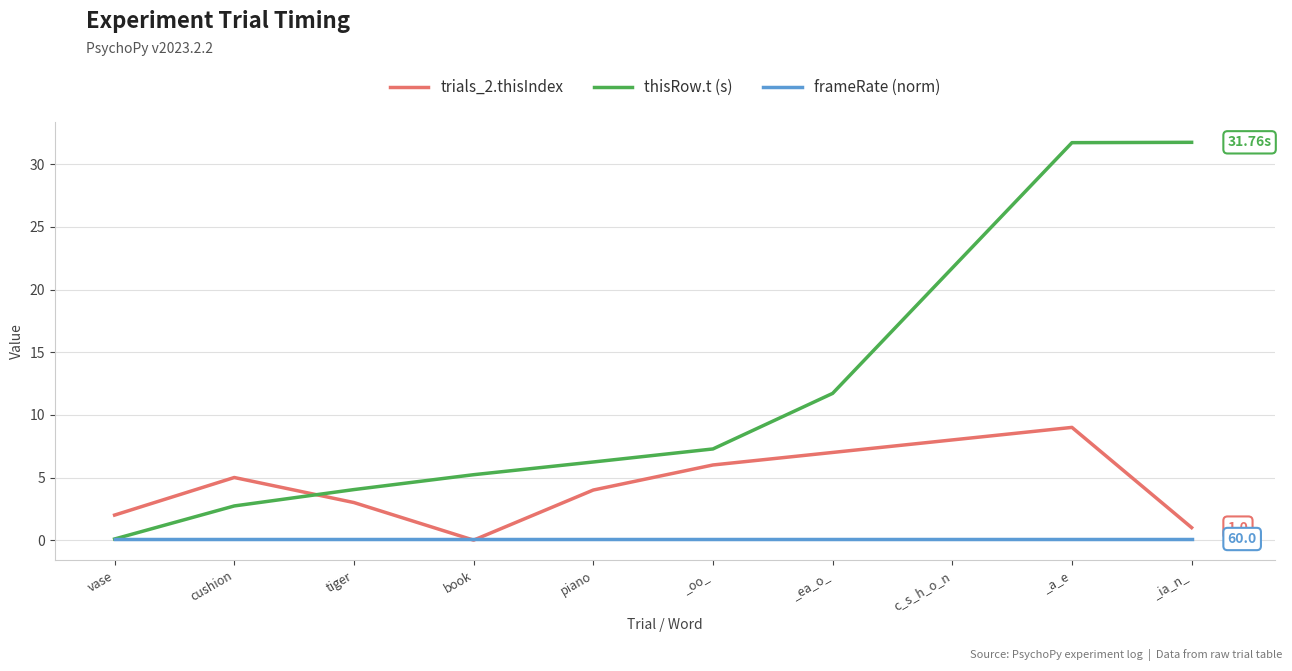

At how many categories does at least one series exceed 24?

2